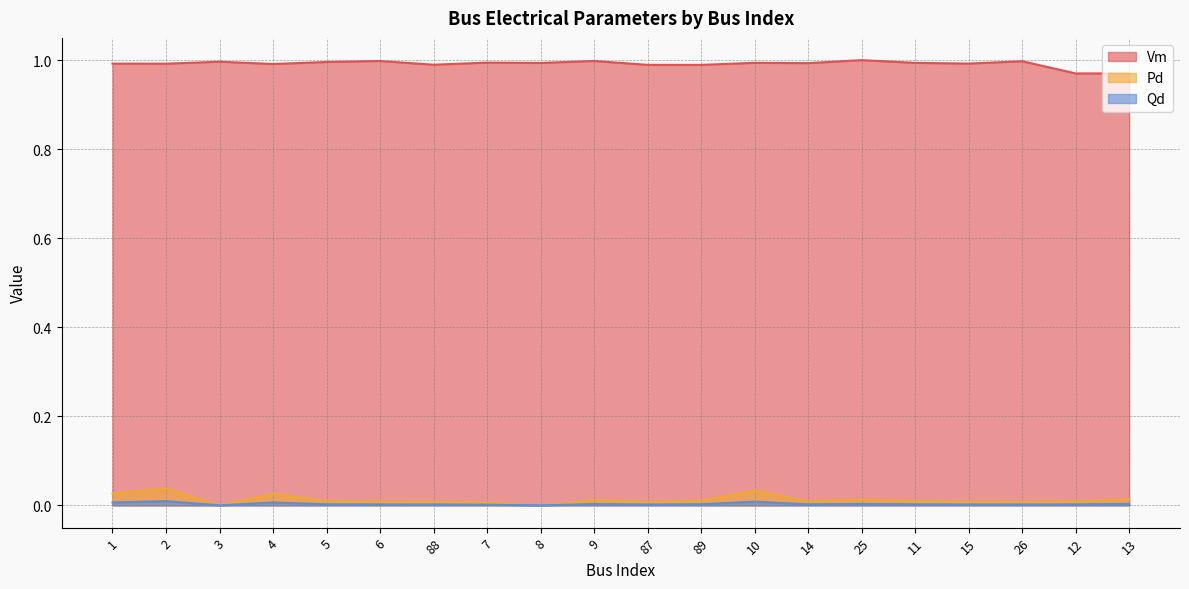

The Vm series shows 1.0 at 14. True or false?

True